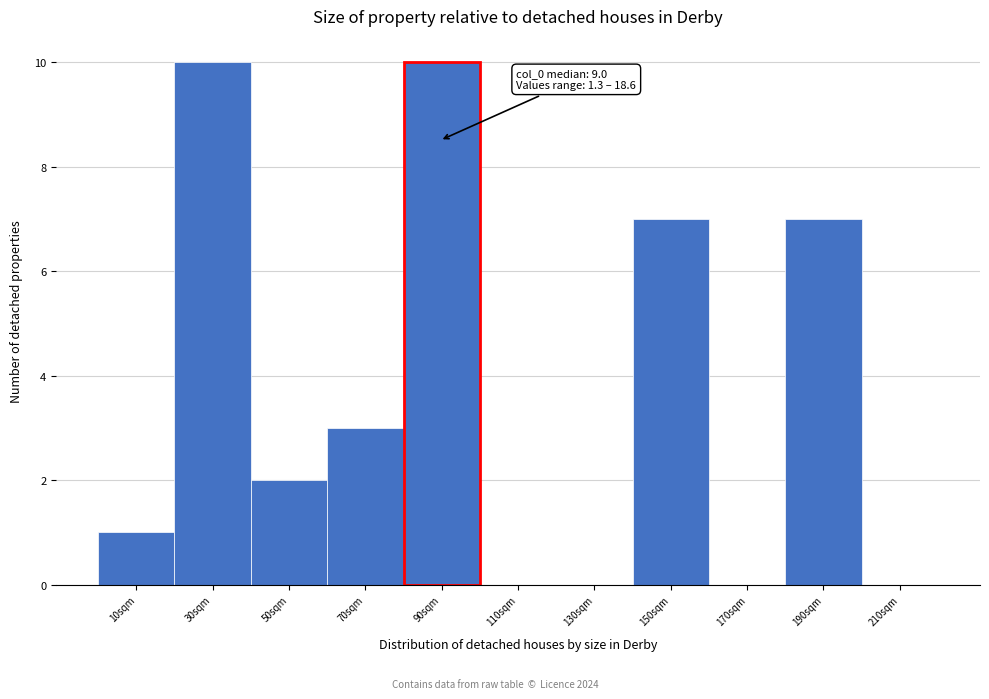

Reading right to left, extract all data points from this chart.

210sqm=0	190sqm=7	170sqm=0	150sqm=7	130sqm=0	110sqm=0	90sqm=10	70sqm=3	50sqm=2	30sqm=10	10sqm=1